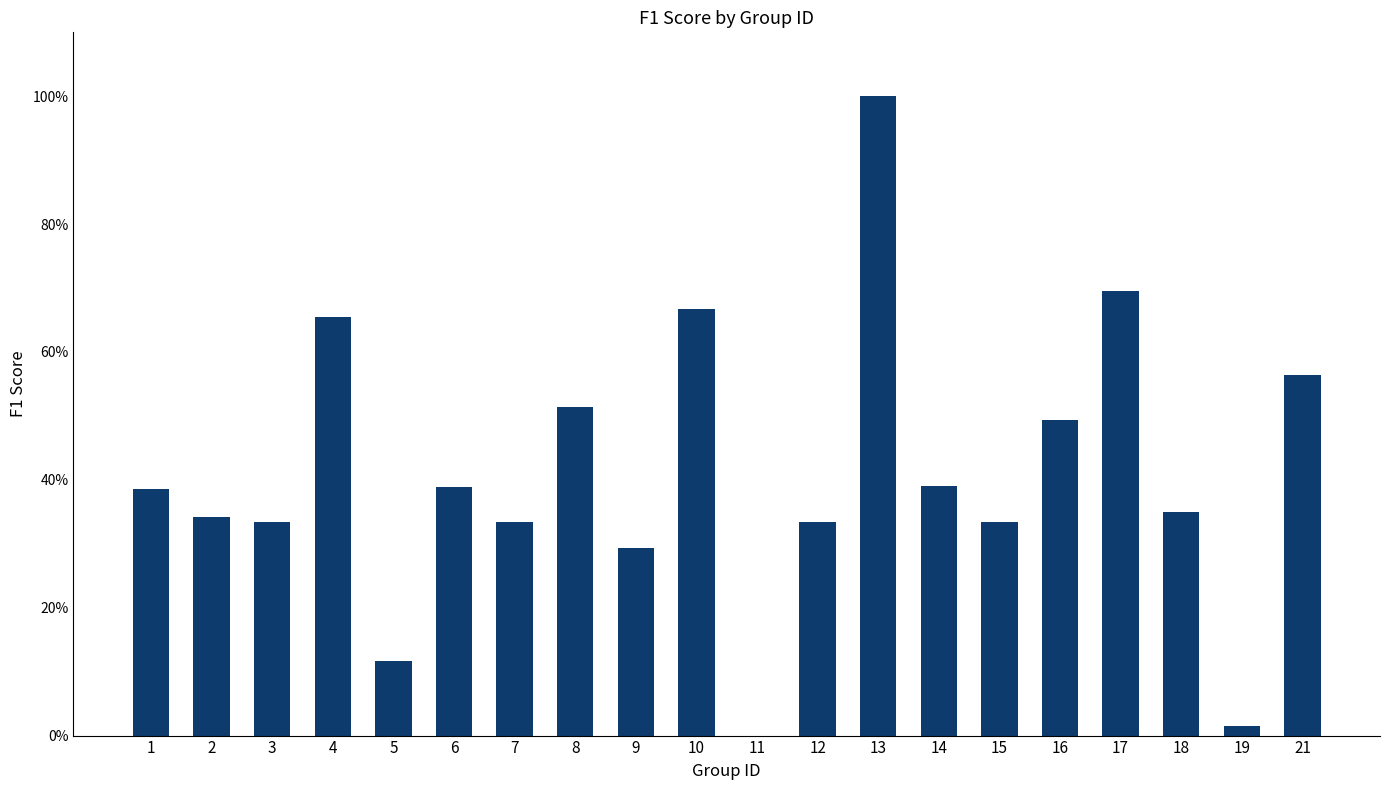

List the labels in order of value, largest first.

13, 17, 10, 4, 21, 8, 16, 14, 6, 1, 18, 2, 3, 7, 12, 15, 9, 5, 19, 11